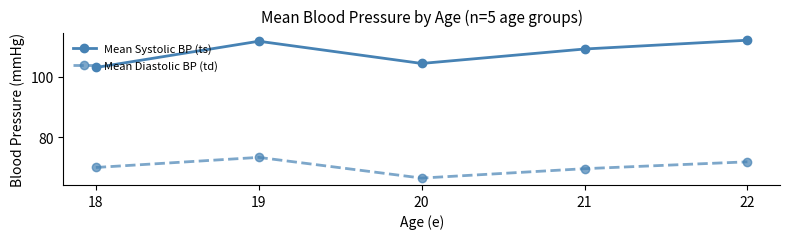

What is the difference between the highest and lowest values at 20?

37.8